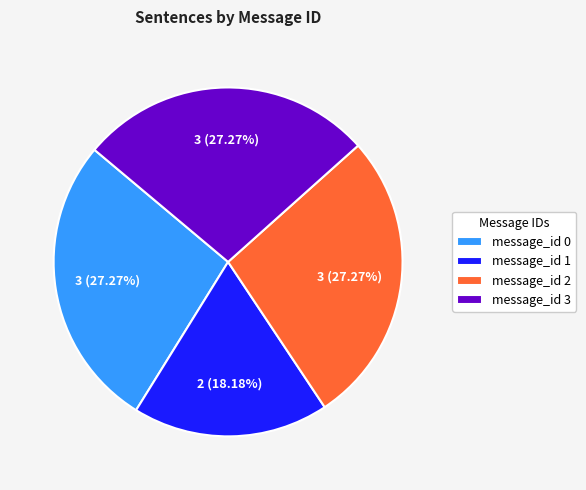

Is it true that message_id 0 is 27% of the pie?

True